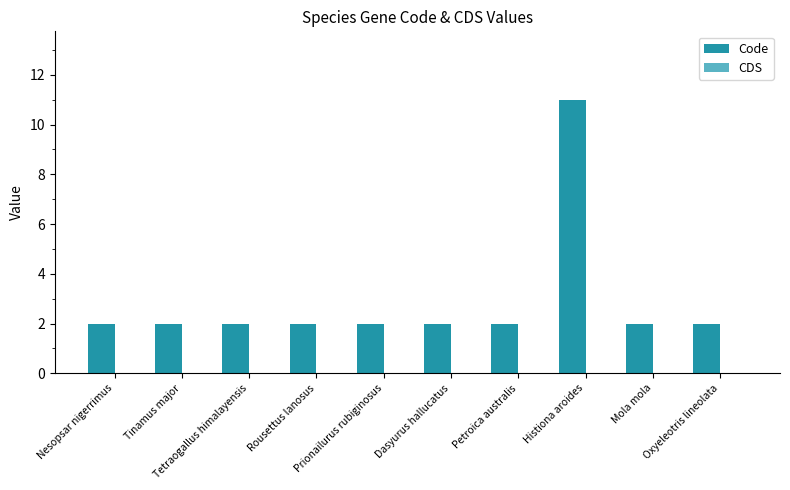

What is the maximum value shown in the chart?

11